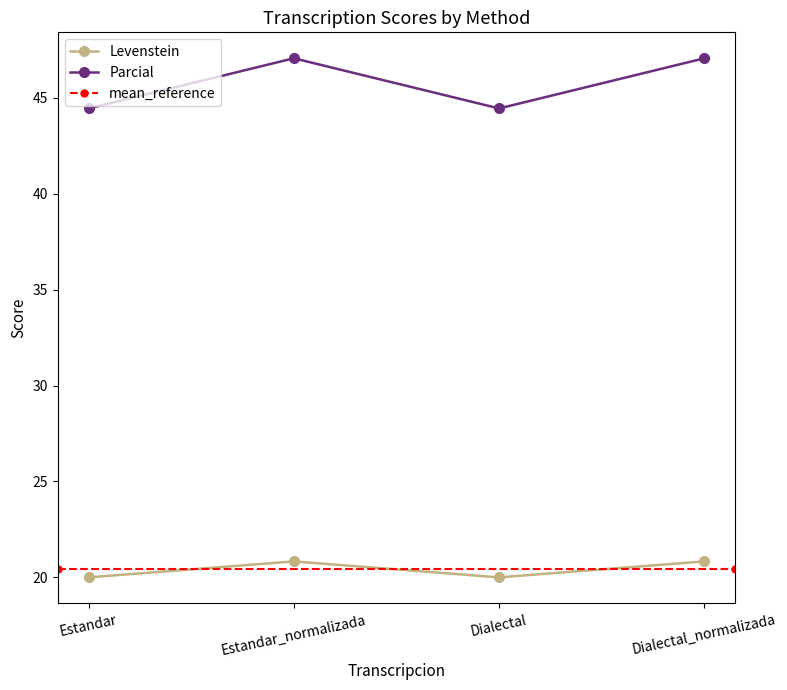

At which label is Parcial closest to 45?

Estandar